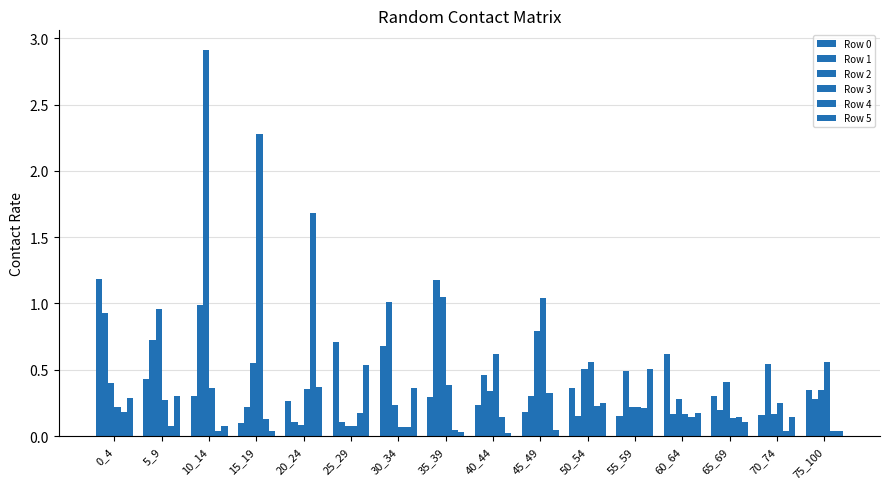

How many groups of bars are there?

16